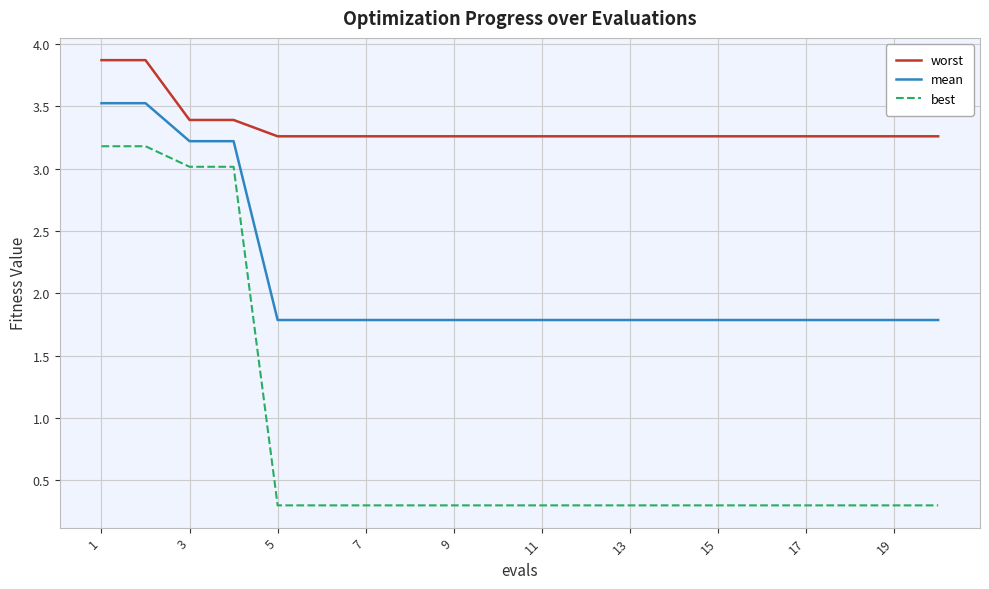

What is the maximum value shown in the chart?

3.9